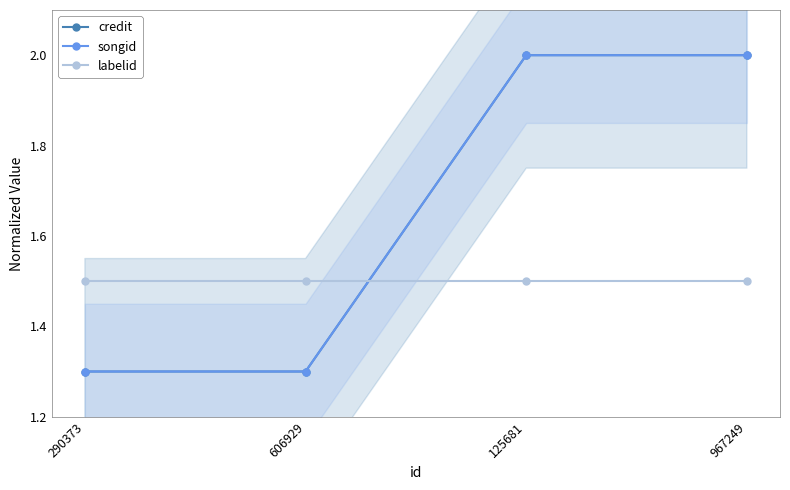

What is the sum of the credit values at 290373 and 967249?

3.3